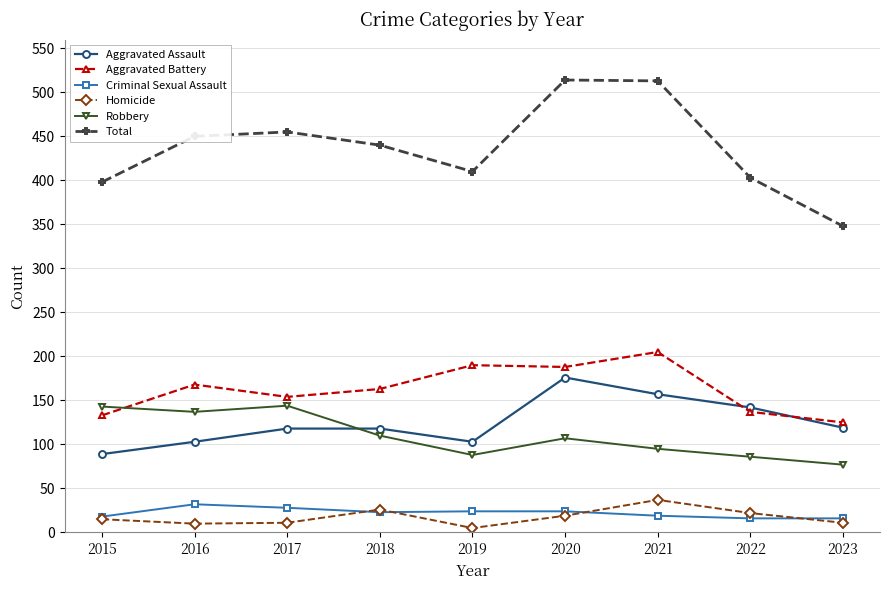

The Robbery series shows 107 at 2020. True or false?

True